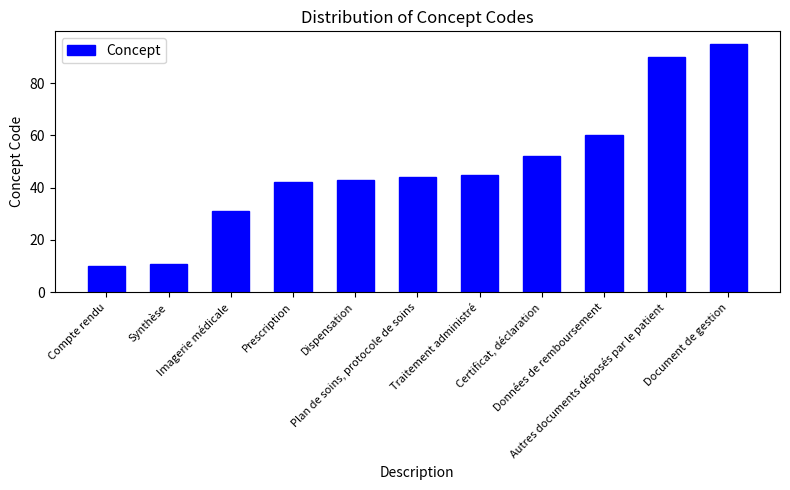

Reading left to right, extract all data points from this chart.

10	11	31	42	43	44	45	52	60	90	95